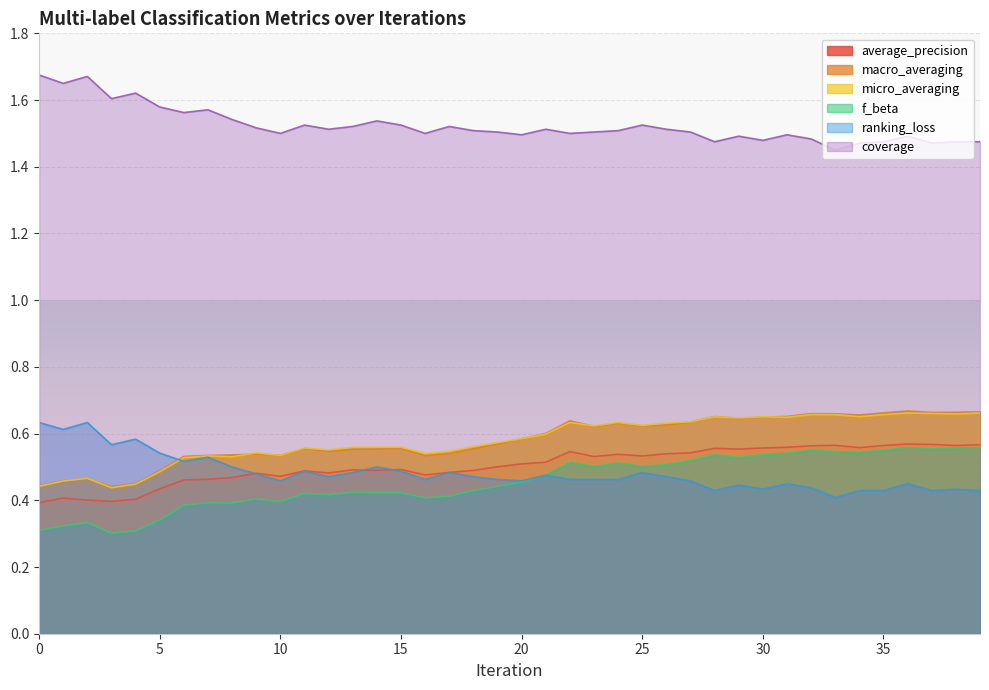

Reading left to right, extract all data points from this chart.

average_precision: 0.4	0.4	0.4	0.4	0.4	0.4	0.5	0.5	0.5	0.5	0.5	0.5	0.5	0.5	0.5	0.5	0.5	0.5	0.5	0.5	0.5	0.5	0.5	0.5	0.5	0.5	0.5	0.5	0.6	0.6	0.6	0.6	0.6	0.6	0.6	0.6	0.6	0.6	0.6	0.6
macro_averaging: 0.4	0.5	0.5	0.4	0.5	0.5	0.5	0.5	0.5	0.5	0.5	0.6	0.5	0.6	0.6	0.6	0.5	0.5	0.6	0.6	0.6	0.6	0.6	0.6	0.6	0.6	0.6	0.6	0.7	0.6	0.6	0.7	0.7	0.7	0.7	0.7	0.7	0.7	0.7	0.7
micro_averaging: 0.4	0.5	0.5	0.4	0.4	0.5	0.5	0.5	0.5	0.5	0.5	0.6	0.6	0.6	0.6	0.6	0.5	0.5	0.6	0.6	0.6	0.6	0.6	0.6	0.6	0.6	0.6	0.6	0.7	0.6	0.7	0.6	0.7	0.7	0.7	0.7	0.7	0.7	0.7	0.7
f_beta: 0.3	0.3	0.3	0.3	0.3	0.3	0.4	0.4	0.4	0.4	0.4	0.4	0.4	0.4	0.4	0.4	0.4	0.4	0.4	0.4	0.5	0.5	0.5	0.5	0.5	0.5	0.5	0.5	0.5	0.5	0.5	0.5	0.5	0.5	0.5	0.5	0.6	0.6	0.6	0.6
ranking_loss: 0.6	0.6	0.6	0.6	0.6	0.5	0.5	0.5	0.5	0.5	0.5	0.5	0.5	0.5	0.5	0.5	0.5	0.5	0.5	0.5	0.5	0.5	0.5	0.5	0.5	0.5	0.5	0.5	0.4	0.4	0.4	0.5	0.4	0.4	0.4	0.4	0.5	0.4	0.4	0.4
coverage: 1.7	1.6	1.7	1.6	1.6	1.6	1.6	1.6	1.5	1.5	1.5	1.5	1.5	1.5	1.5	1.5	1.5	1.5	1.5	1.5	1.5	1.5	1.5	1.5	1.5	1.5	1.5	1.5	1.5	1.5	1.5	1.5	1.5	1.4	1.5	1.5	1.5	1.5	1.5	1.5